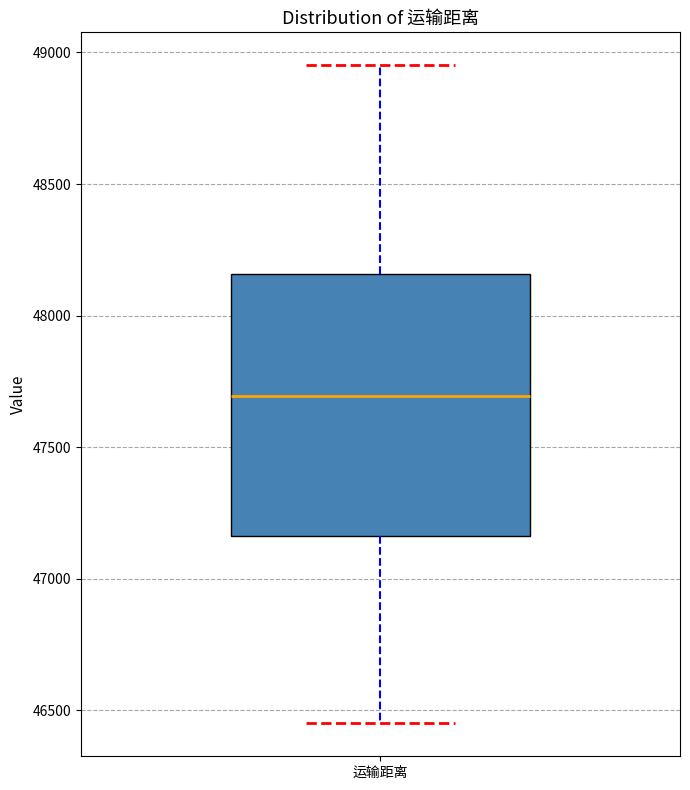

Where is the lower edge of the box for 运输距离 on the y-axis? The values are not printed on the chart, so give them approximately, as read against the axis.

47150